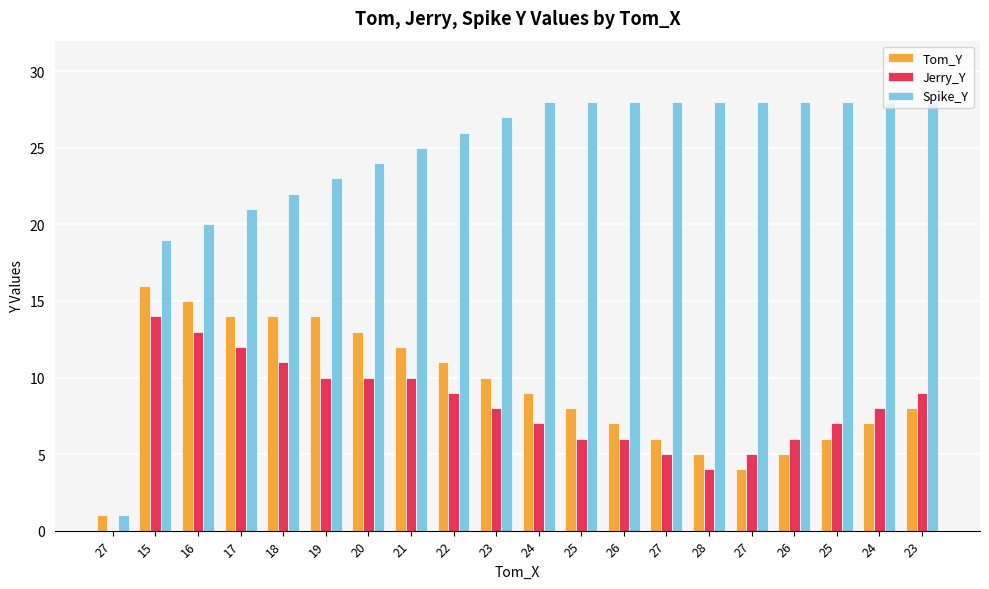

How many data points does each series have?

20